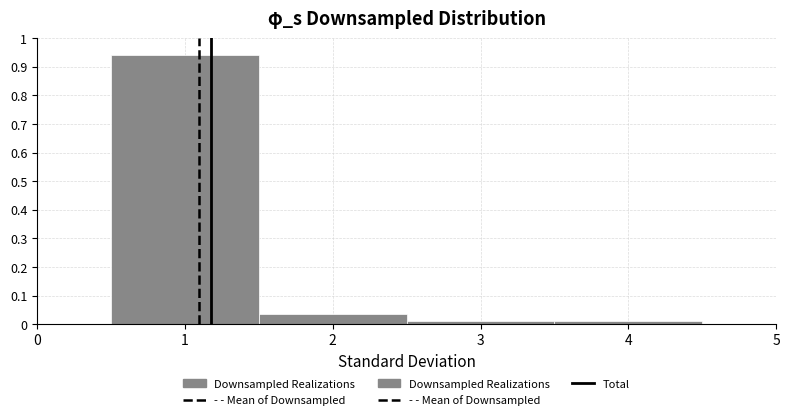

Reading left to right, list every bar in this chart as the range it spans on the x-axis followed by its height. The values are not printed on the chart, so give them approximately, as read against the axis.

0.5 to 1.5: 0.94
1.5 to 2.5: 0.04
2.5 to 3.5: 0.01
3.5 to 4.5: 0.01